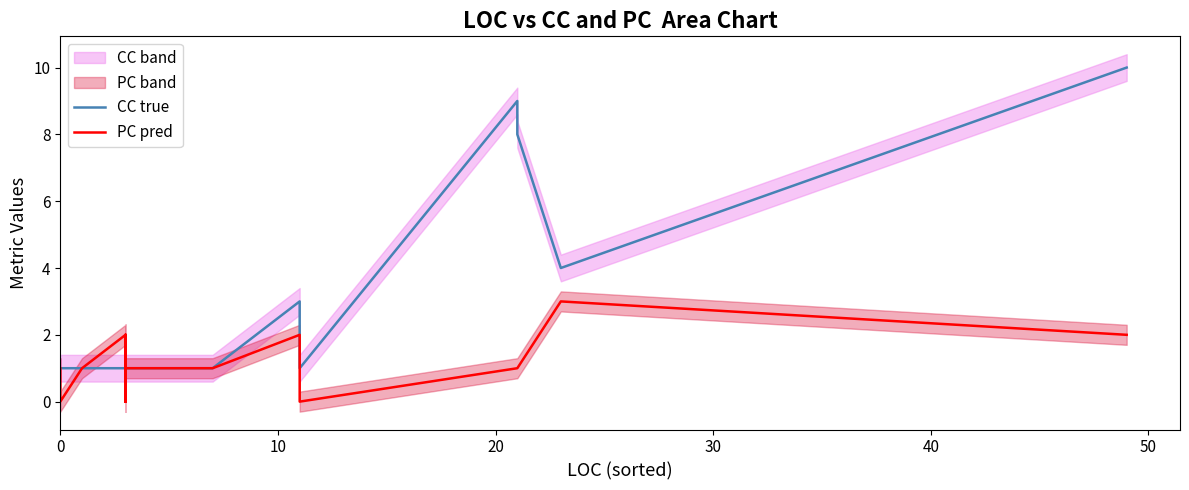

How many data points does each series have?

35